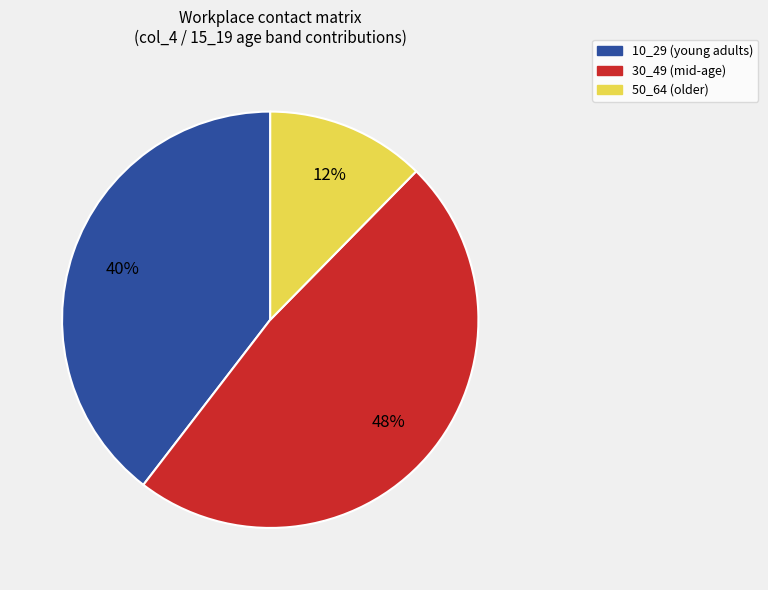

Is there any slice that represents more than half of the pie?

No